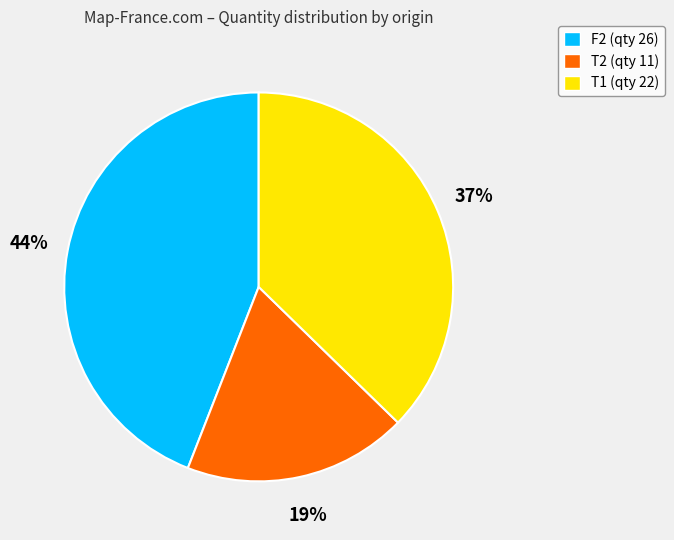

To the nearest percent, what percentage of the pie is F2?

44%